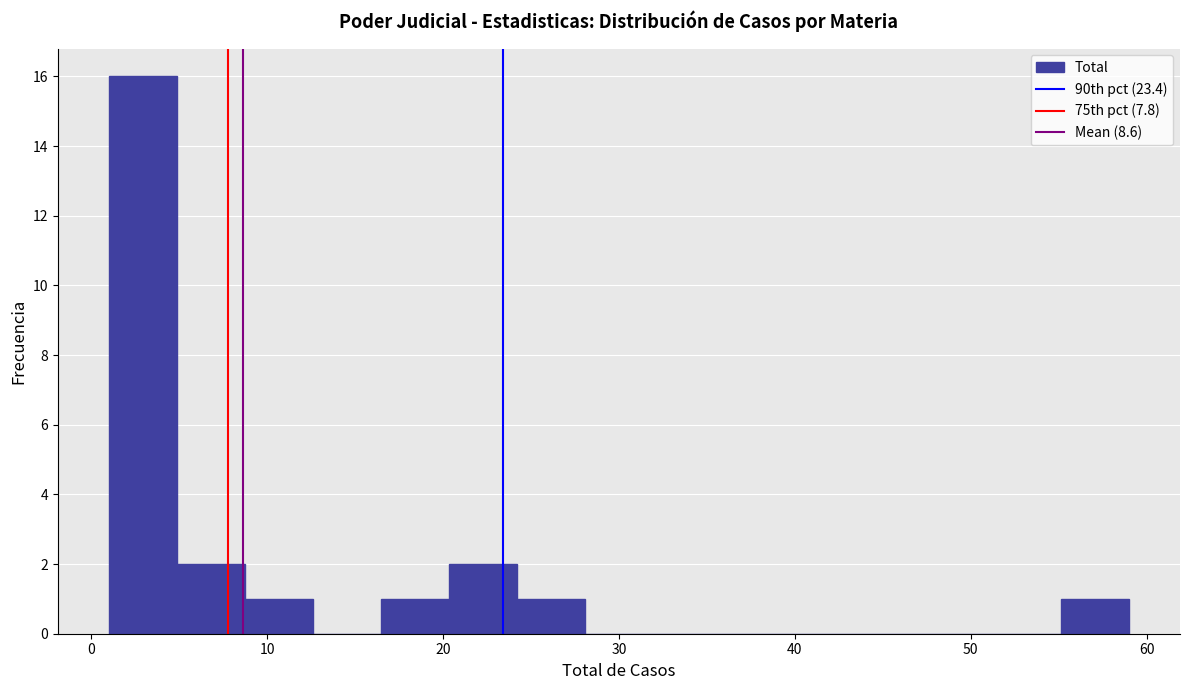

Around what value on the x-axis is the tallest bar? Give the approximate position of its centre, as read against the axis.

3